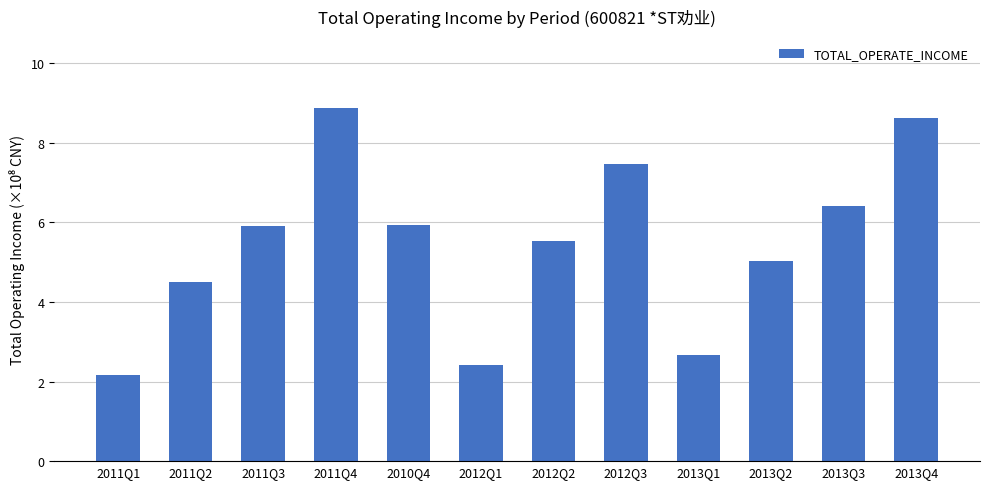

What position from the left is 2012Q3?

8